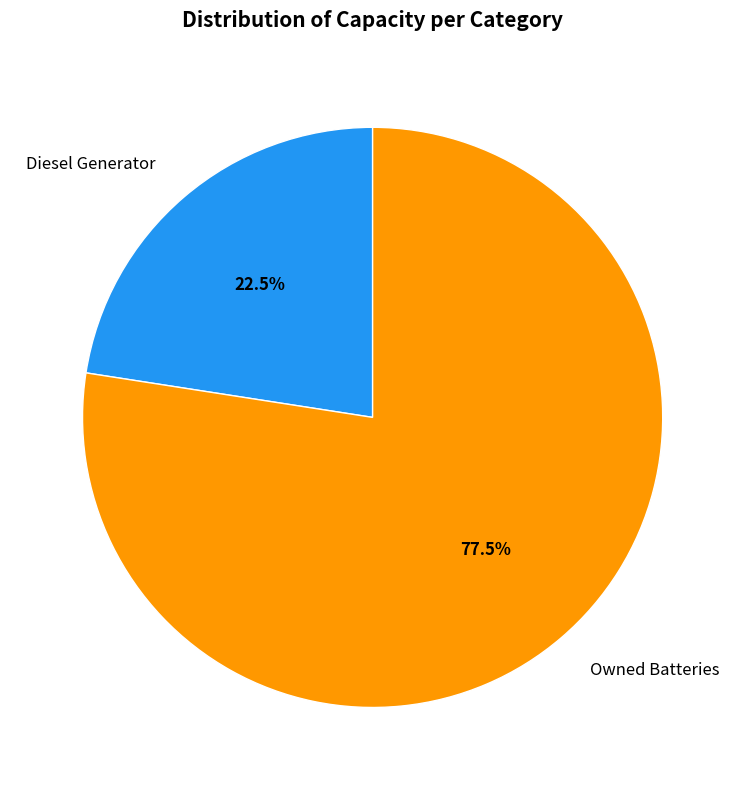

Rank the categories by value from highest to lowest.

Owned Batteries, Diesel Generator